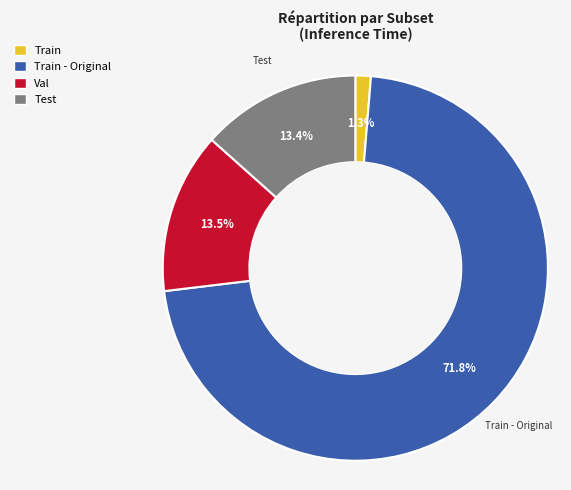

Combined, what portion of the pie is Train and Train - Original?

73.1%